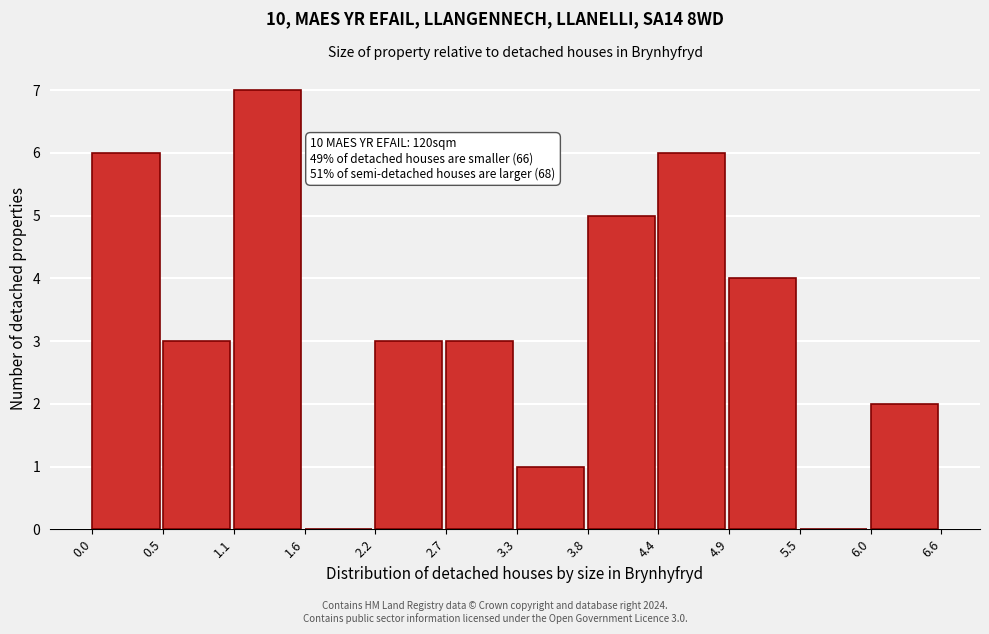

Over which range of the x-axis is the bar tallest?

1.1 to 1.6